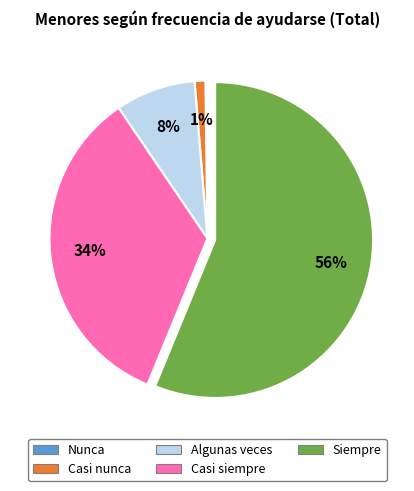

To the nearest percent, what is the difference between the Casi nunca and Algunas veces slice percentages?

7%